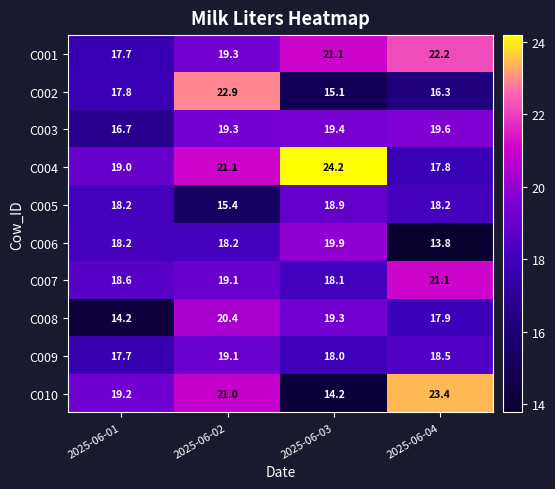

How many data points in C007 are less than 19?

2